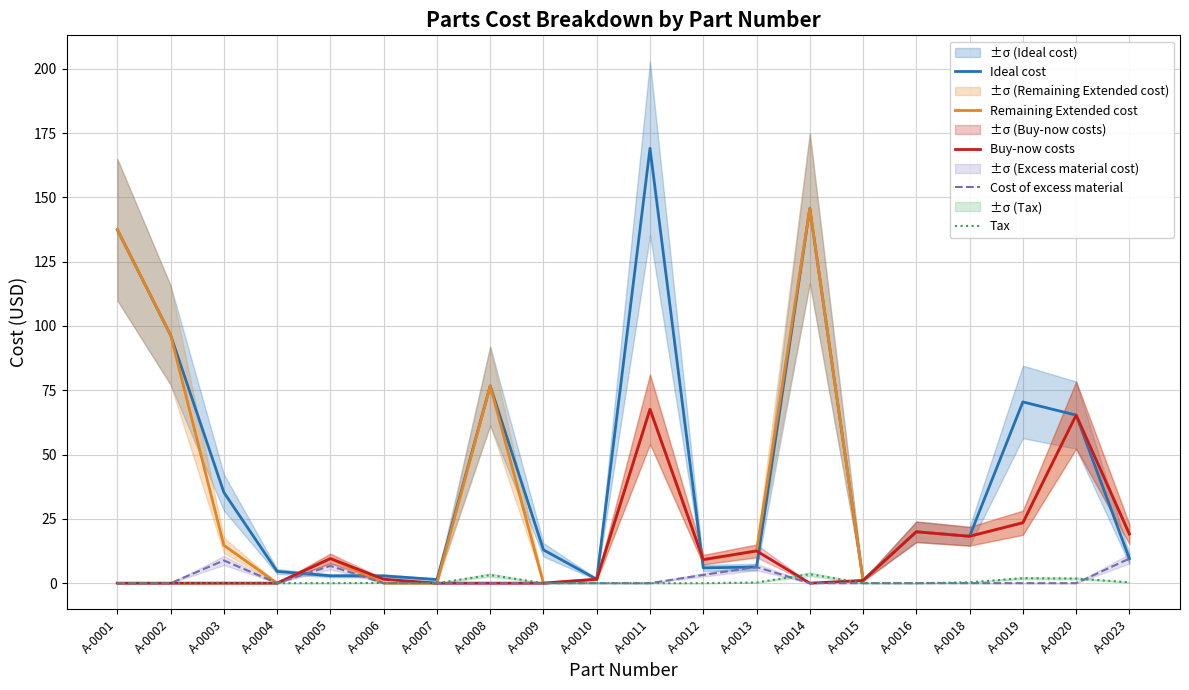

What is the difference between the Ideal cost values at A-0009 and A-0019?

57.5